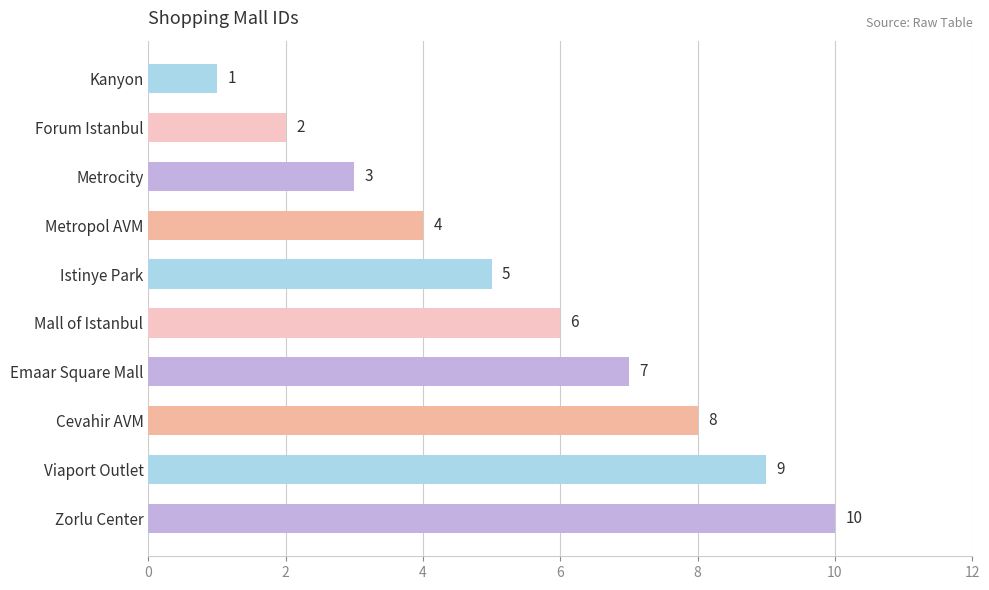

Which has a higher value, Viaport Outlet or Forum Istanbul?

Viaport Outlet